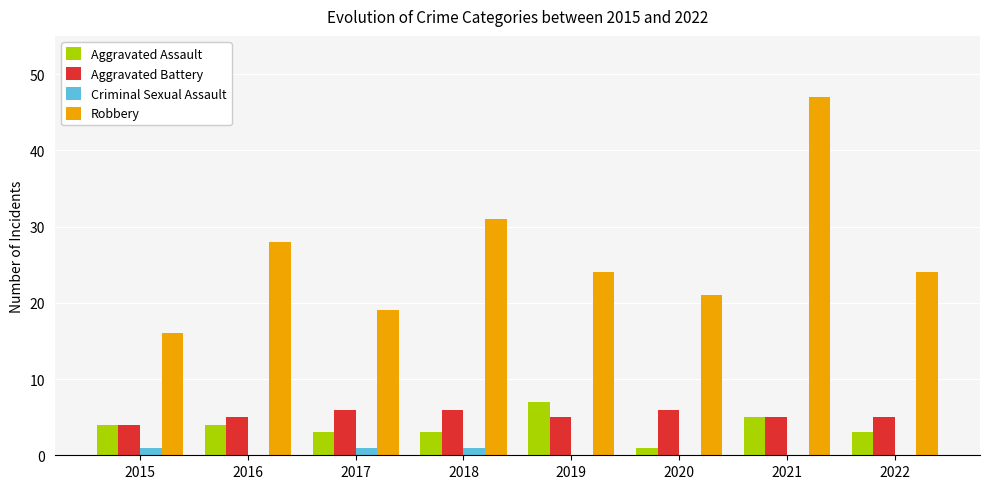

Which series changed the most between 2015 and 2021?

Robbery